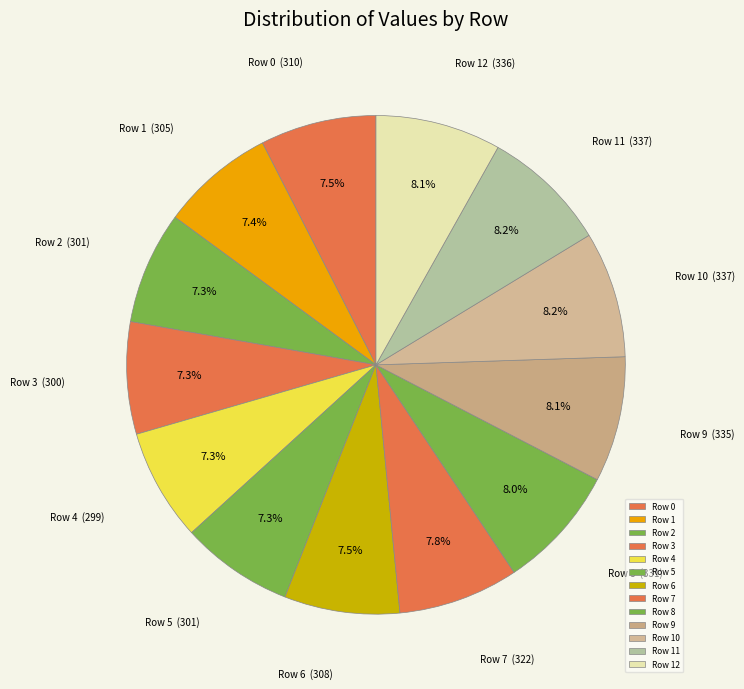

How many slices are in this pie chart?

13